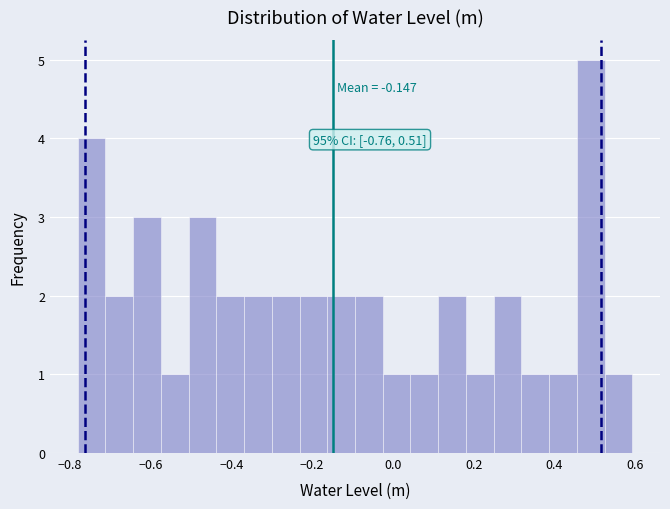

Around what value on the x-axis is the tallest bar? Give the approximate position of its centre, as read against the axis.

0.48